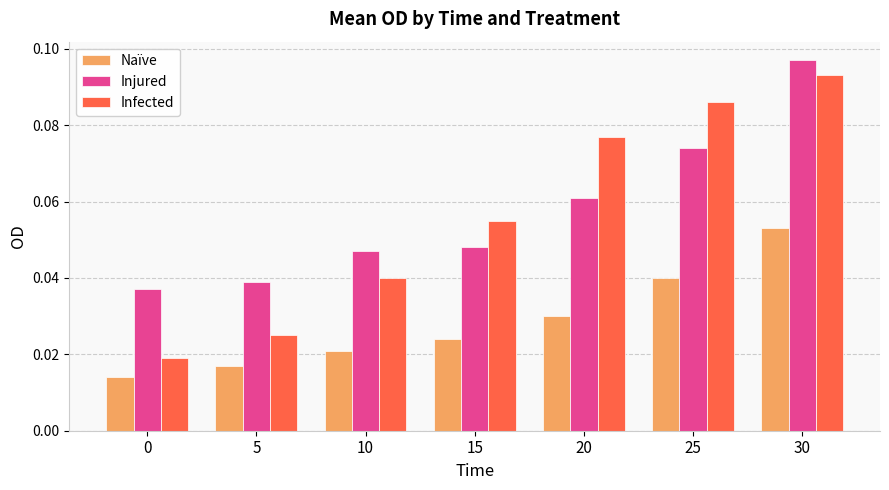

At how many categories does at least one series exceed 0?

7